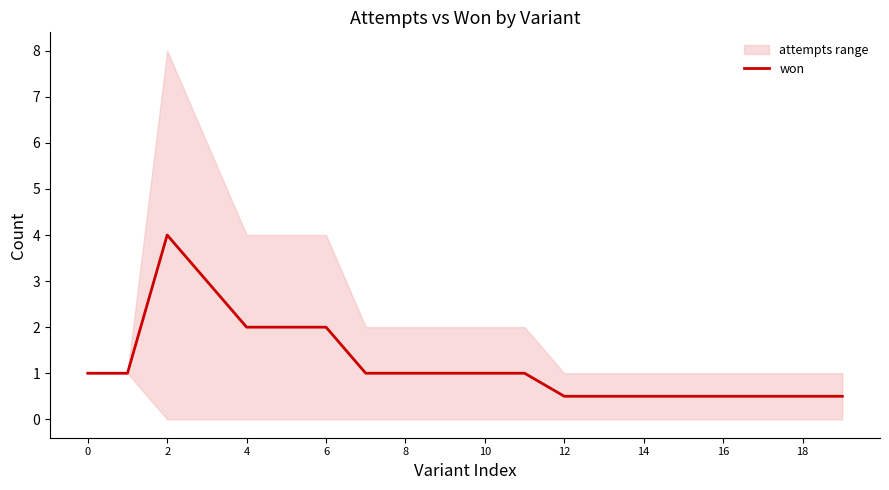

How many data points does each series have?

20